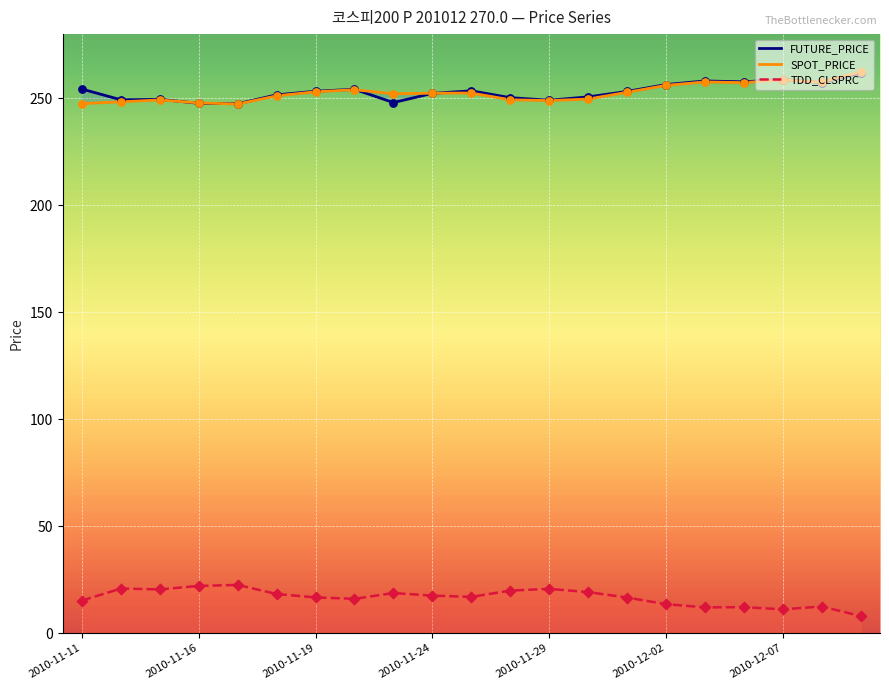

Which series contains the lowest Y value?

TDD_CLSPRC